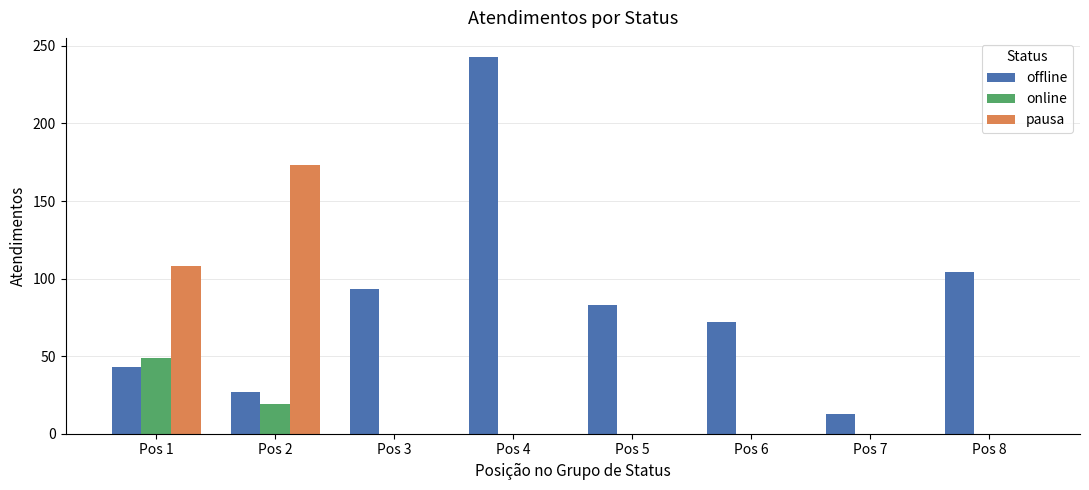

Is the value of offline at Pos 7 greater than the value of online at Pos 1?

No